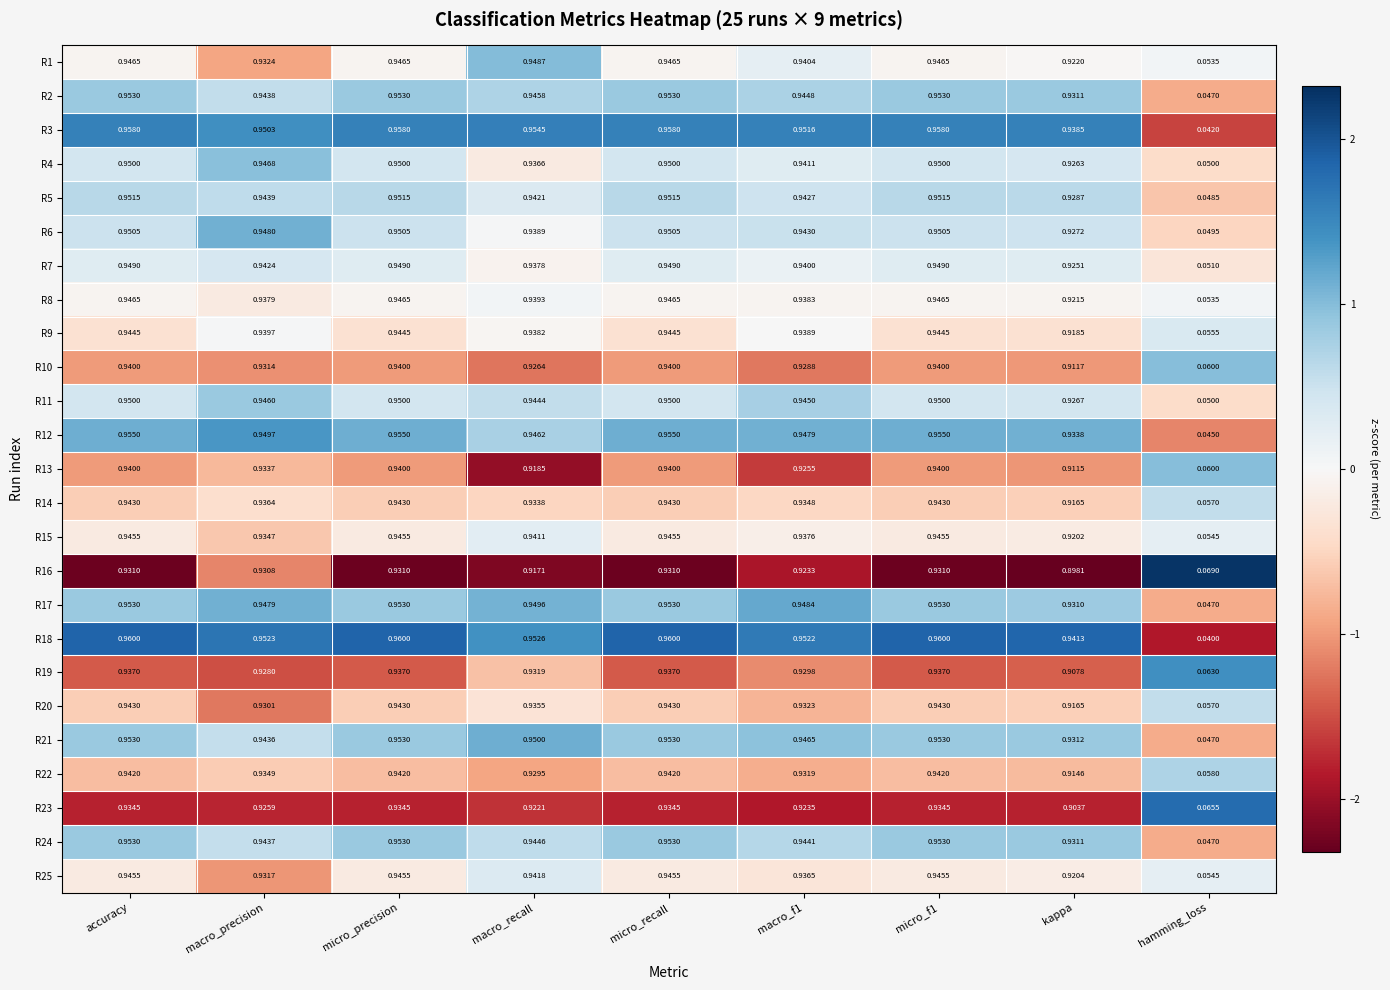

How many series are shown in this chart?

25